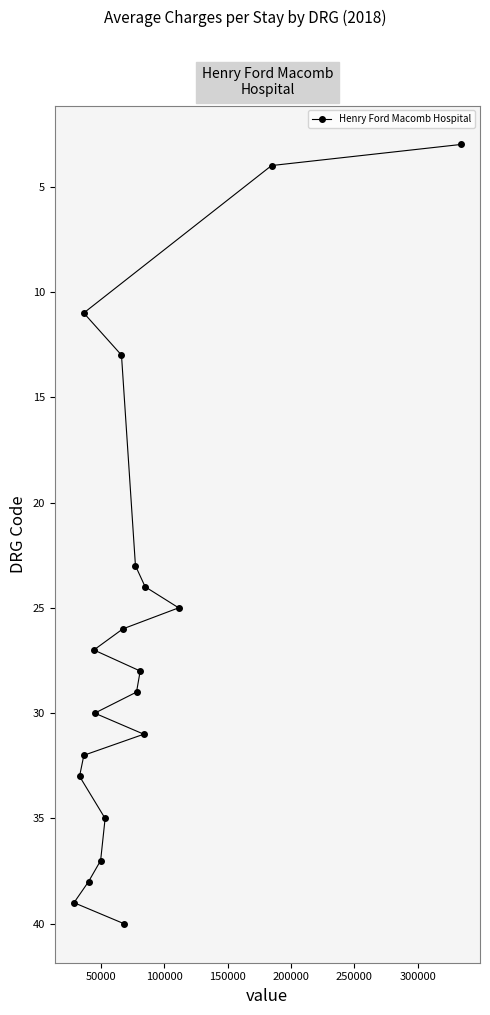

What is the average value?

26